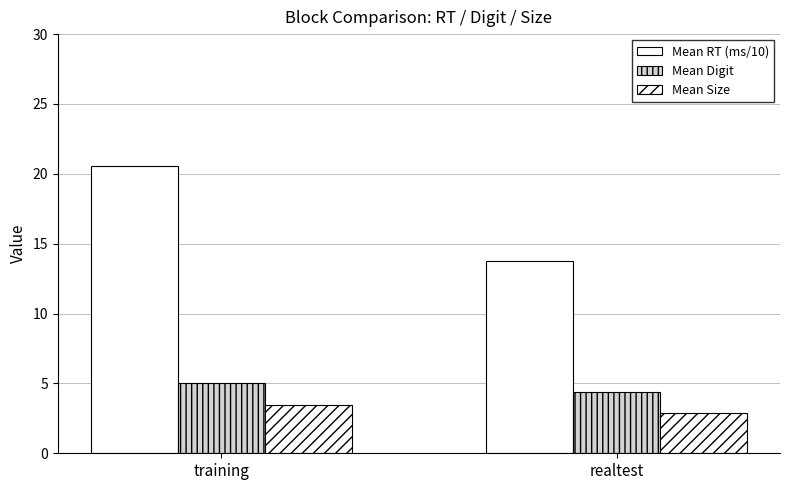

The value of Mean Size at realtest is 1.2. True or false?

False